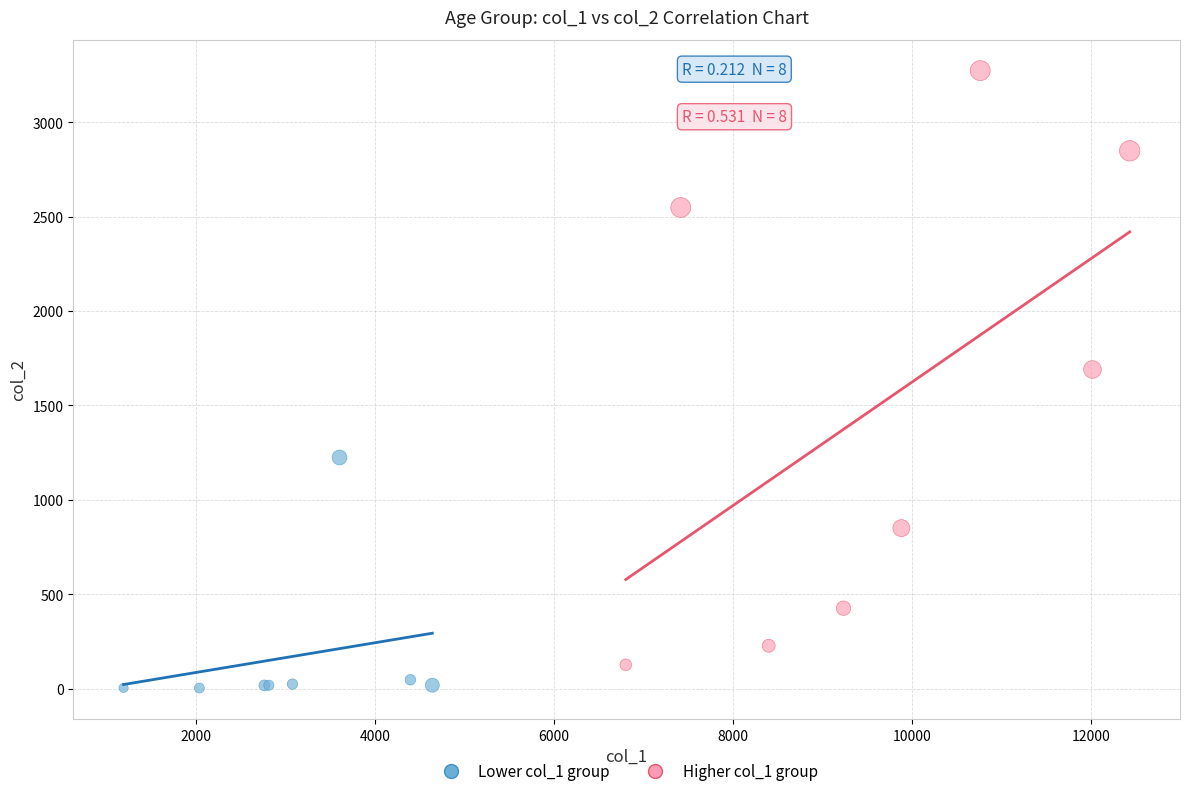

Which series contains the highest Y value?

Higher col_1 group